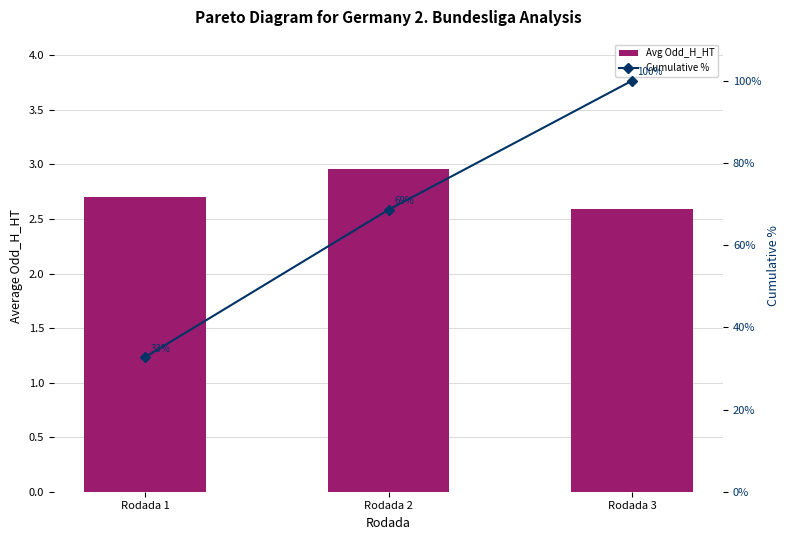

What are all the series names shown in the legend?

Avg Odd_H_HT, Cumulative %